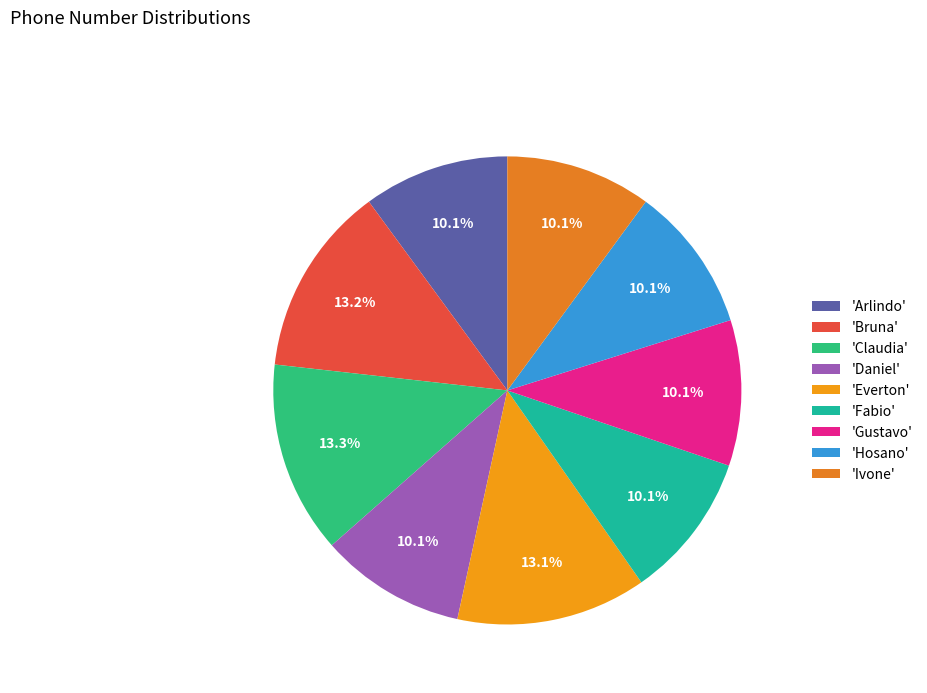

Rank the categories by value from highest to lowest.

Claudia, Bruna, Everton, Fabio, Ivone, Arlindo, Hosano, Daniel, Gustavo